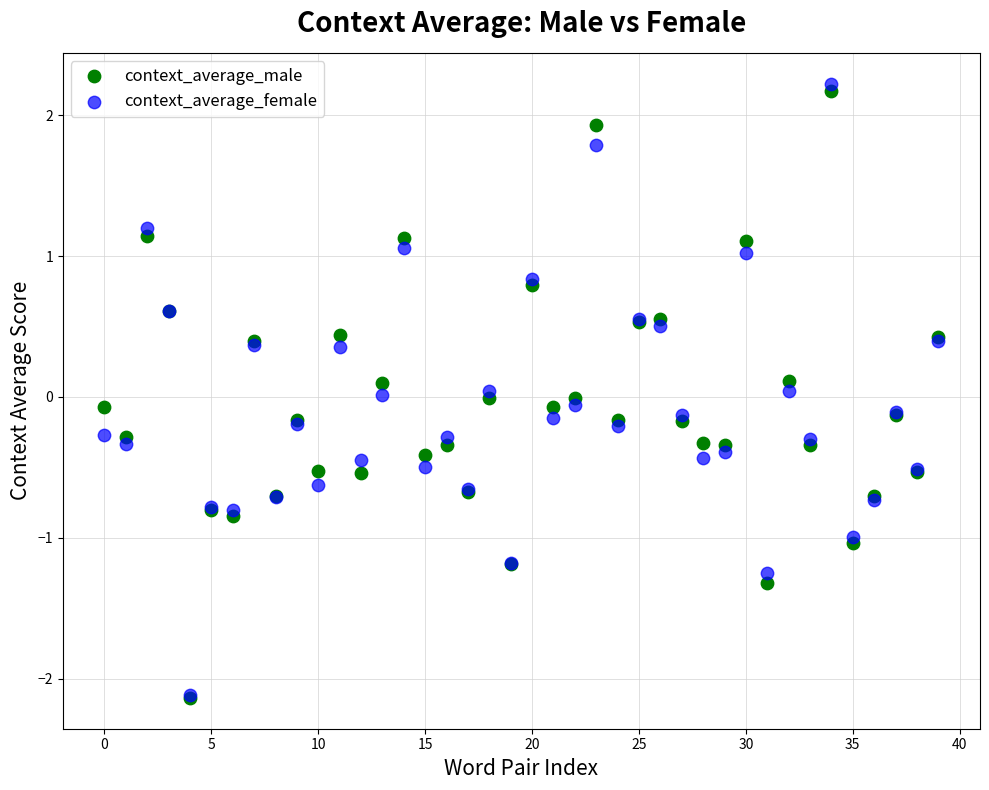

Which series has the widest spread of Y values?

context_average_female